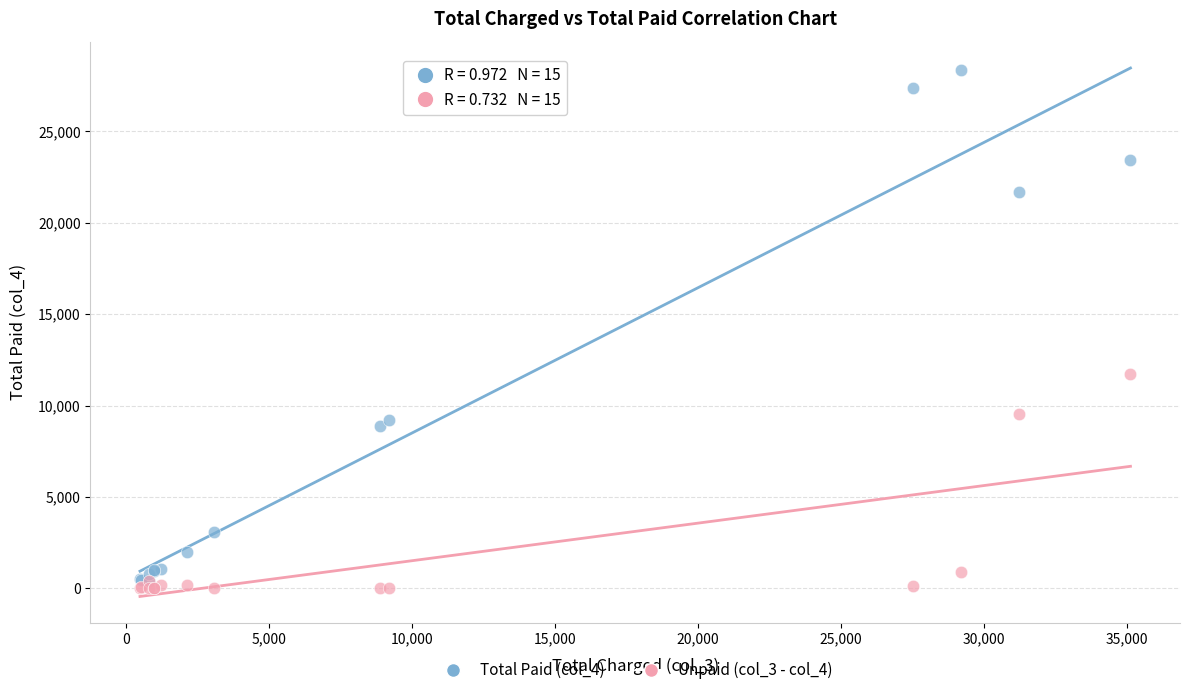

What are all the series names shown in the legend?

Total Paid (col_4), Unpaid (col_3 - col_4)